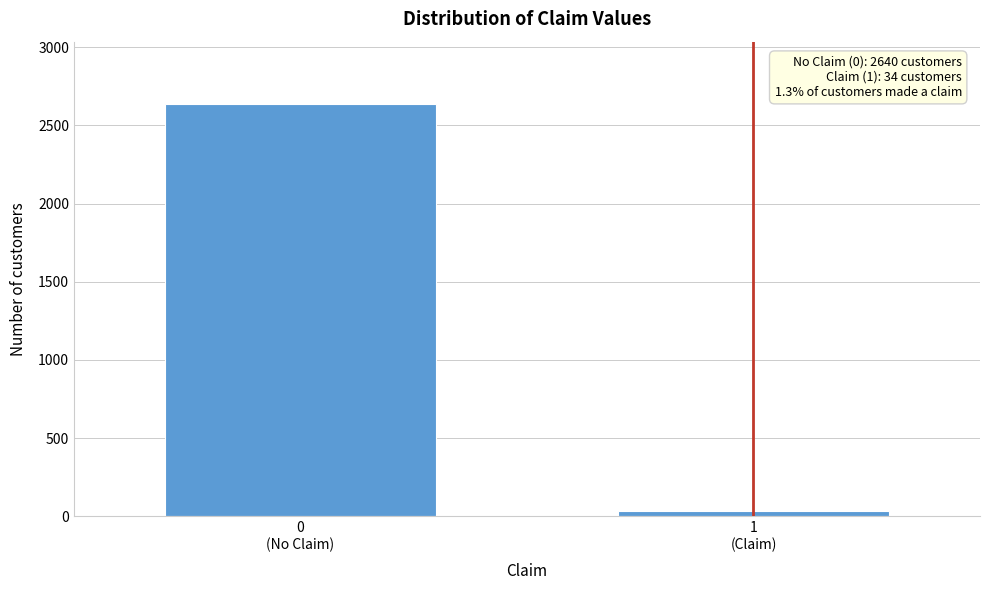

Reading right to left, what are all the values shown in this chart?

34	2640